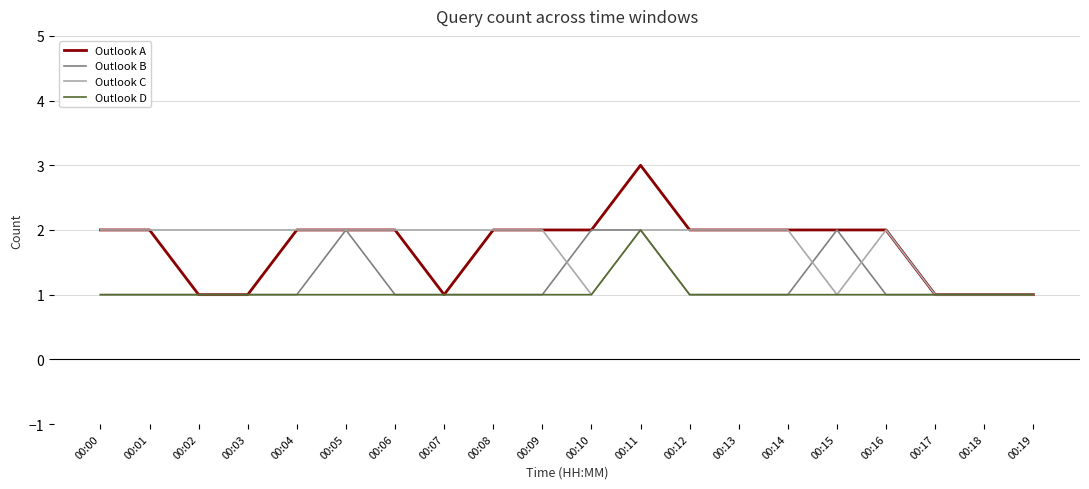

Count the Outlook B values in the range 1 to 2.

20